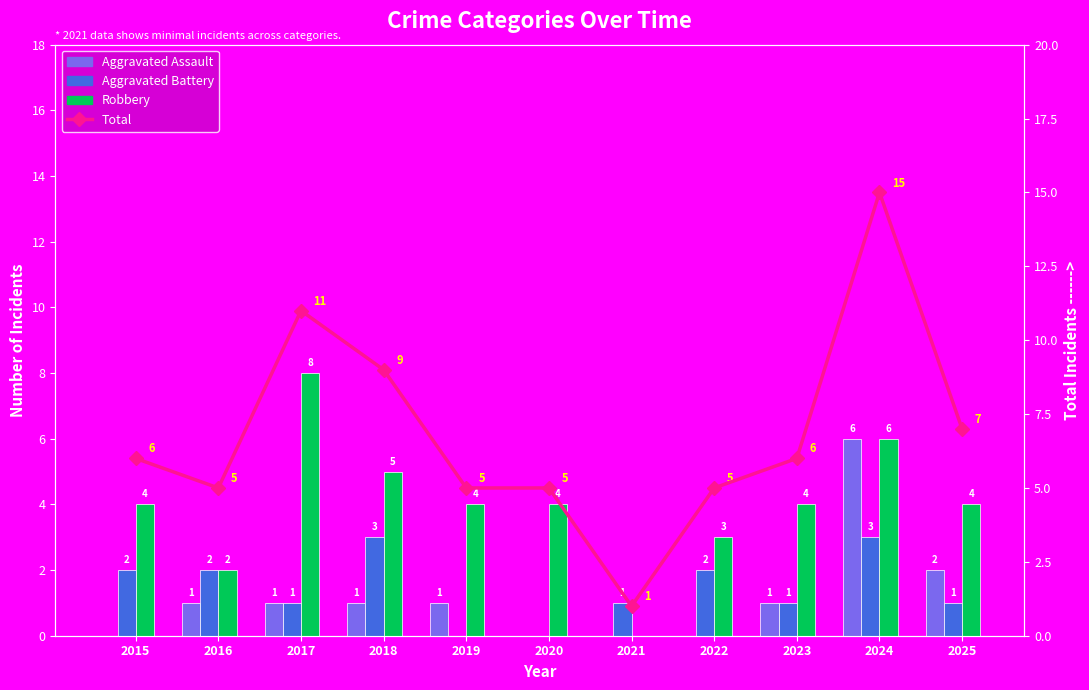

The Aggravated Assault series shows 2 at 2023. True or false?

False